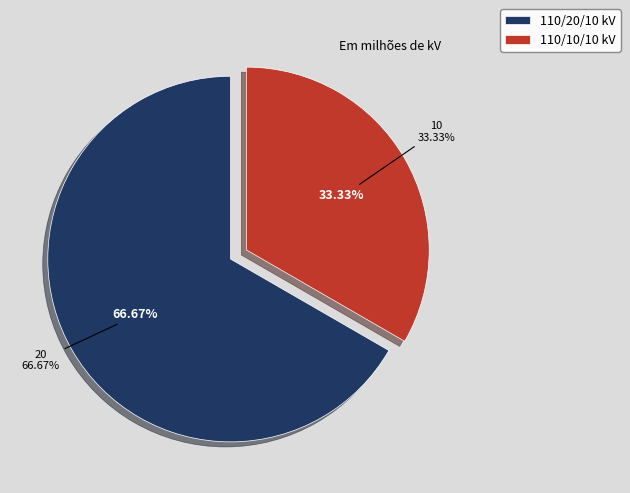

To the nearest percent, what is the difference between the largest and smallest slice percentages?

33%